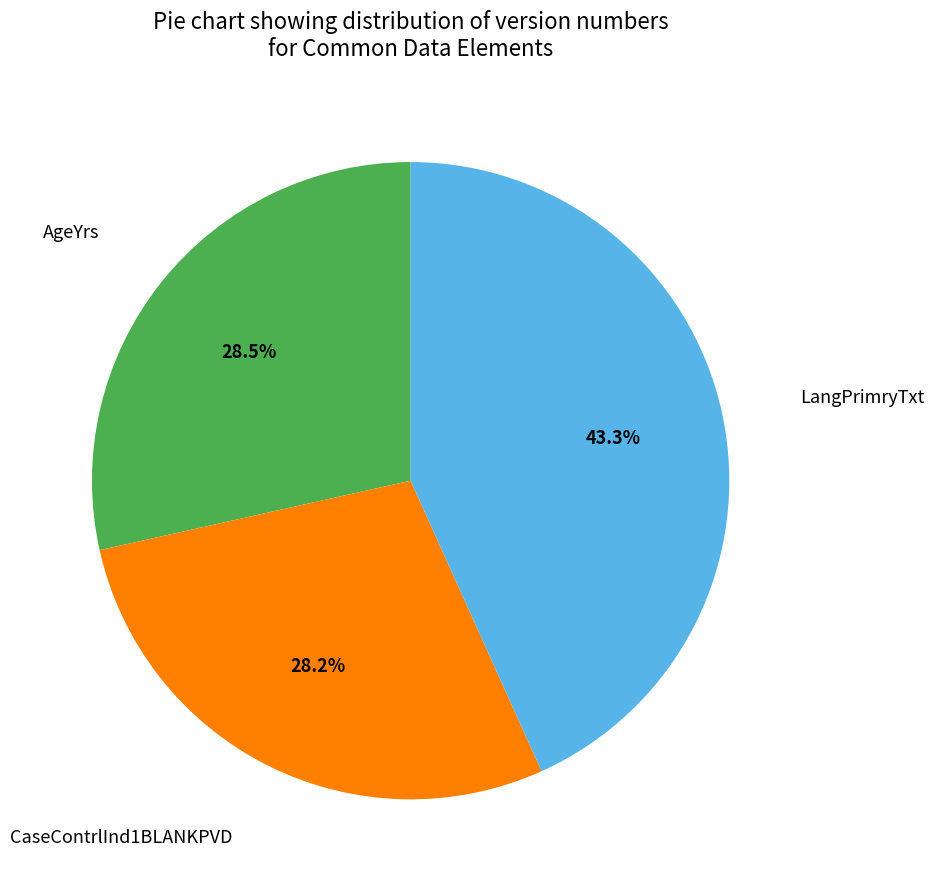

What is the ratio of the value at CaseContrlInd1BLANKPVD to the value at AgeYrs?

1.0